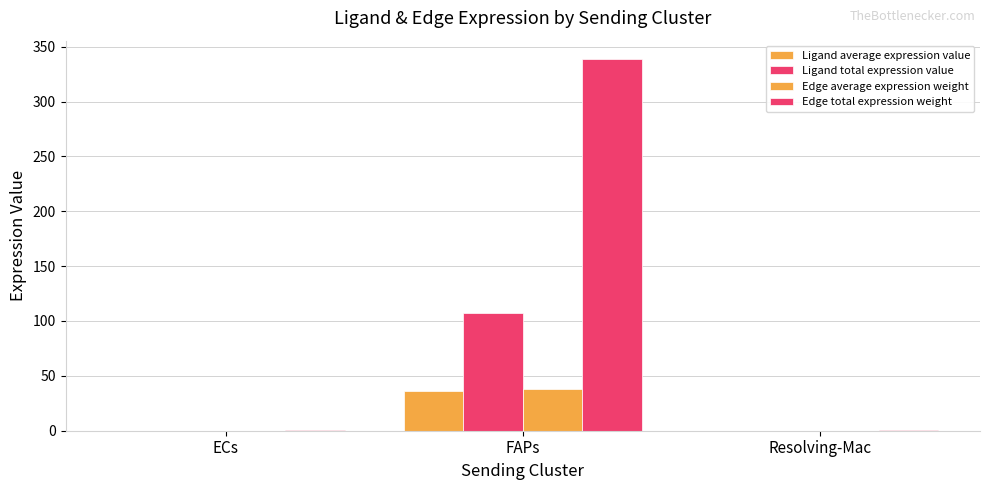

Reading right to left, extract all data points from this chart.

Ligand average expression value: 0.1	35.9	0.1
Ligand total expression value: 0.2	107.6	0.2
Edge average expression weight: 0.1	37.6	0.1
Edge total expression weight: 0.5	338.5	0.6